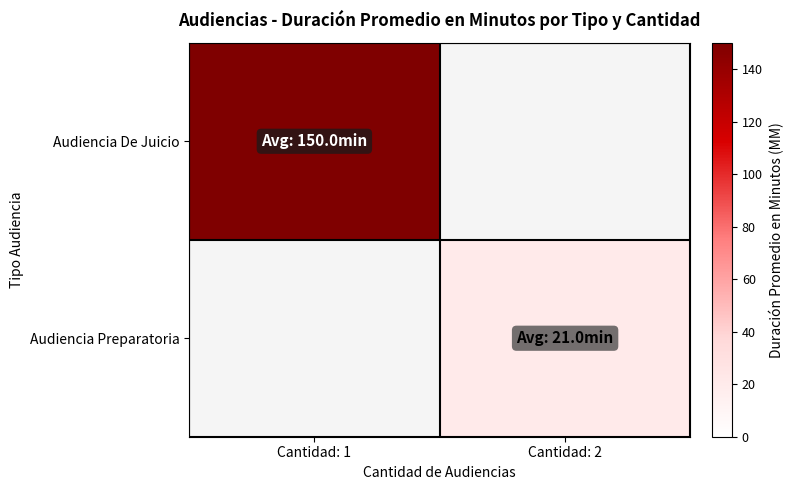

Which series has the widest spread of values?

Audiencia De Juicio